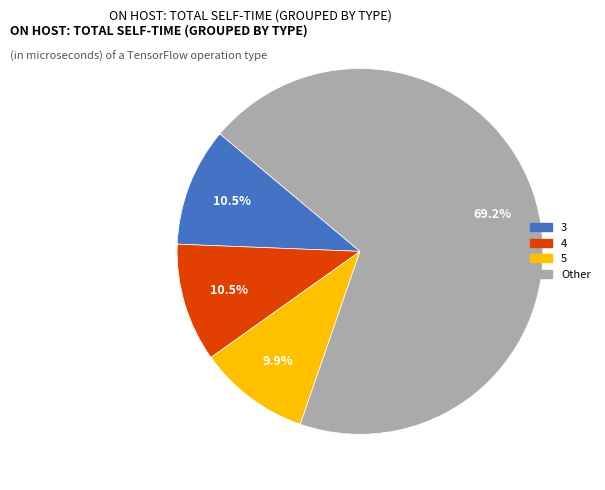

Is there any slice that represents more than half of the pie?

Yes